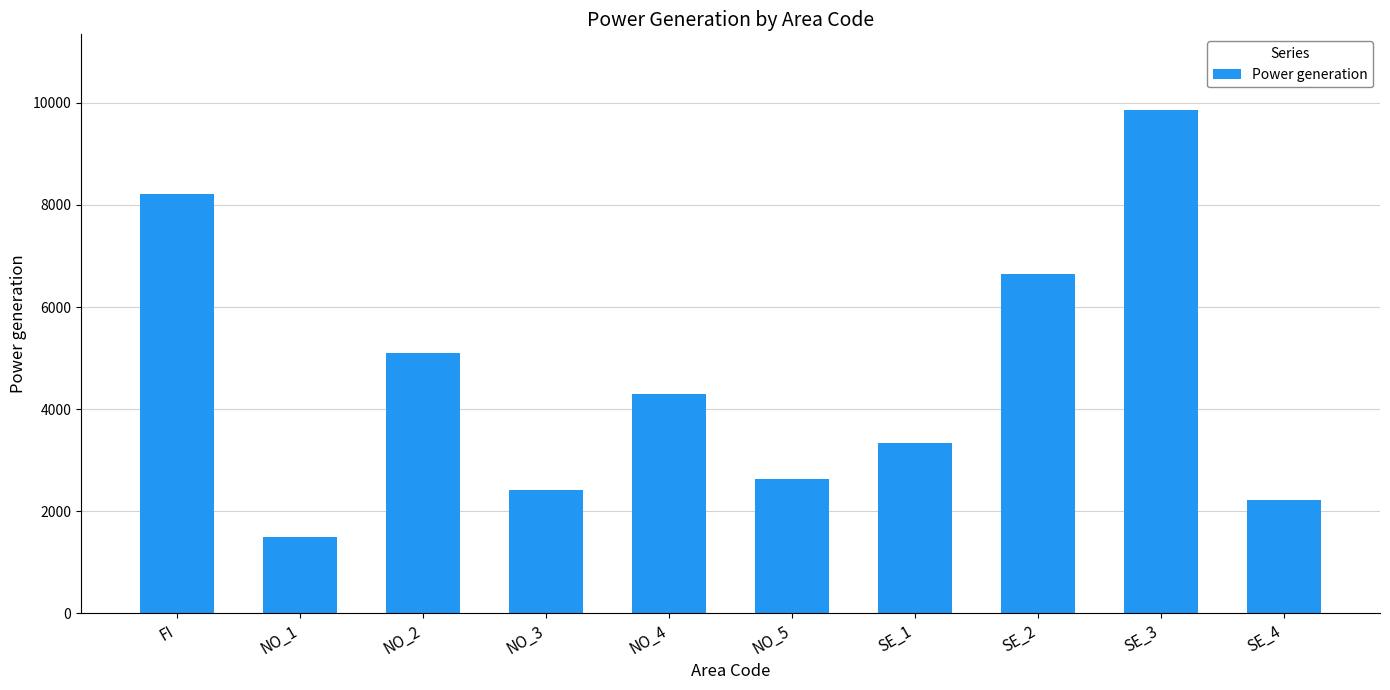

Does the chart contain stacked bars?

No